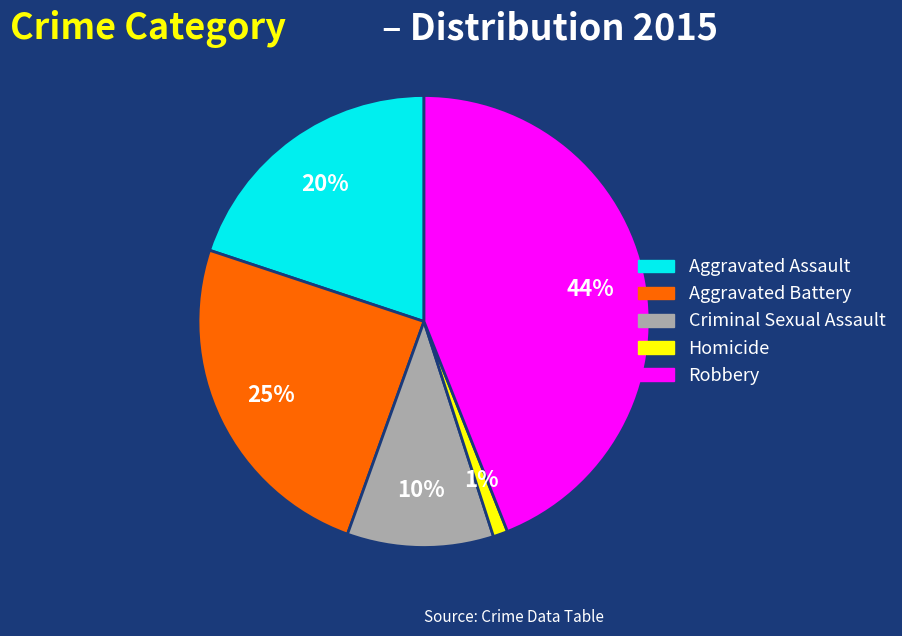

Rank the categories by value from highest to lowest.

Robbery, Aggravated Battery, Aggravated Assault, Criminal Sexual Assault, Homicide